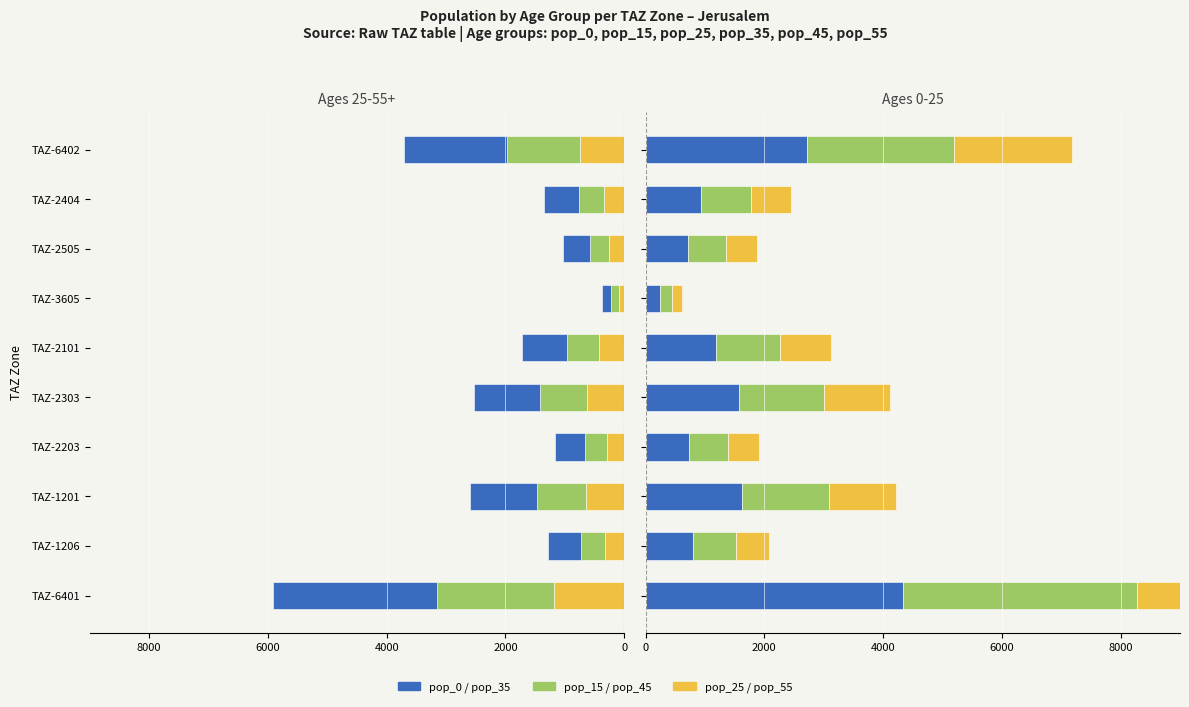

What is the value of the pop_15 bar at the 7th from the left?

214.1